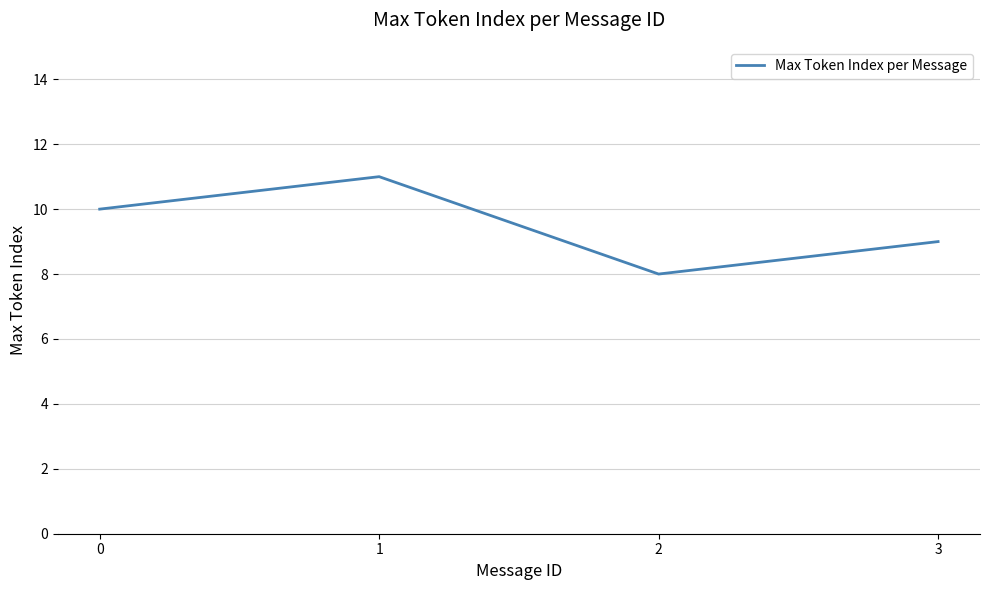

How many values are below 10?

2